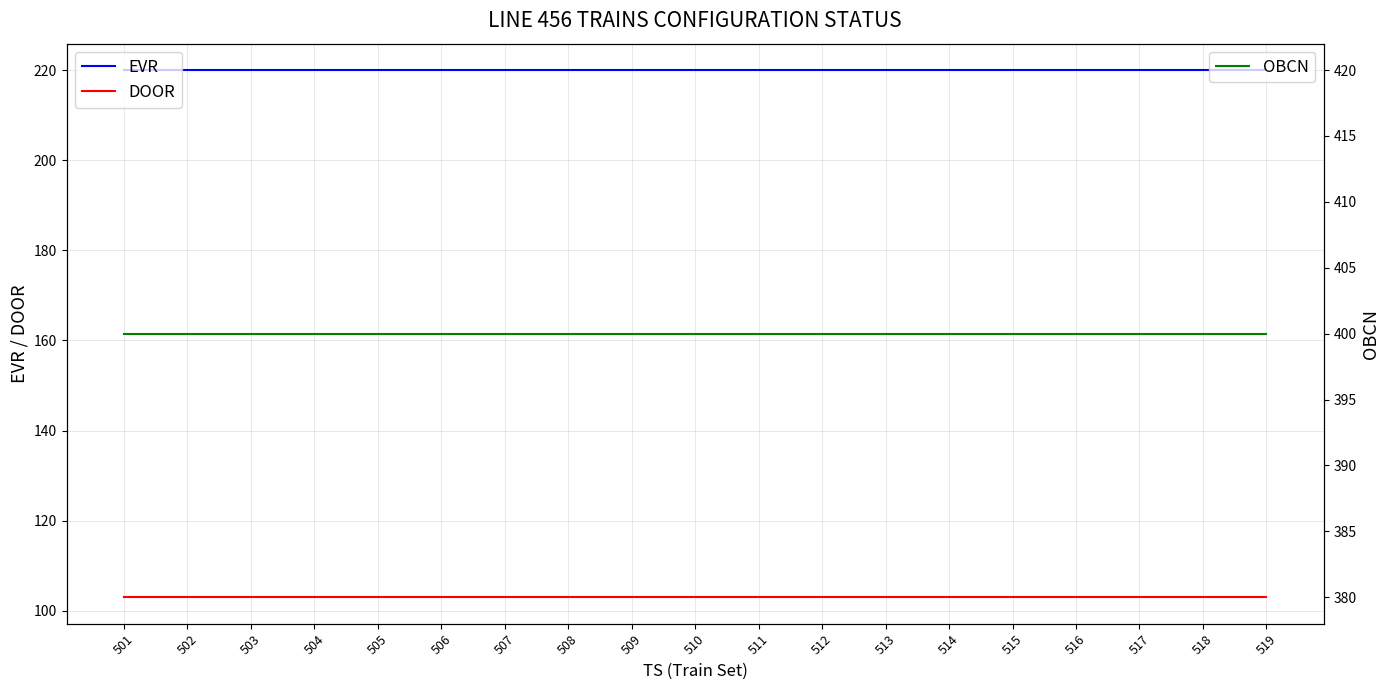

The value of EVR at 509 is 220. True or false?

True